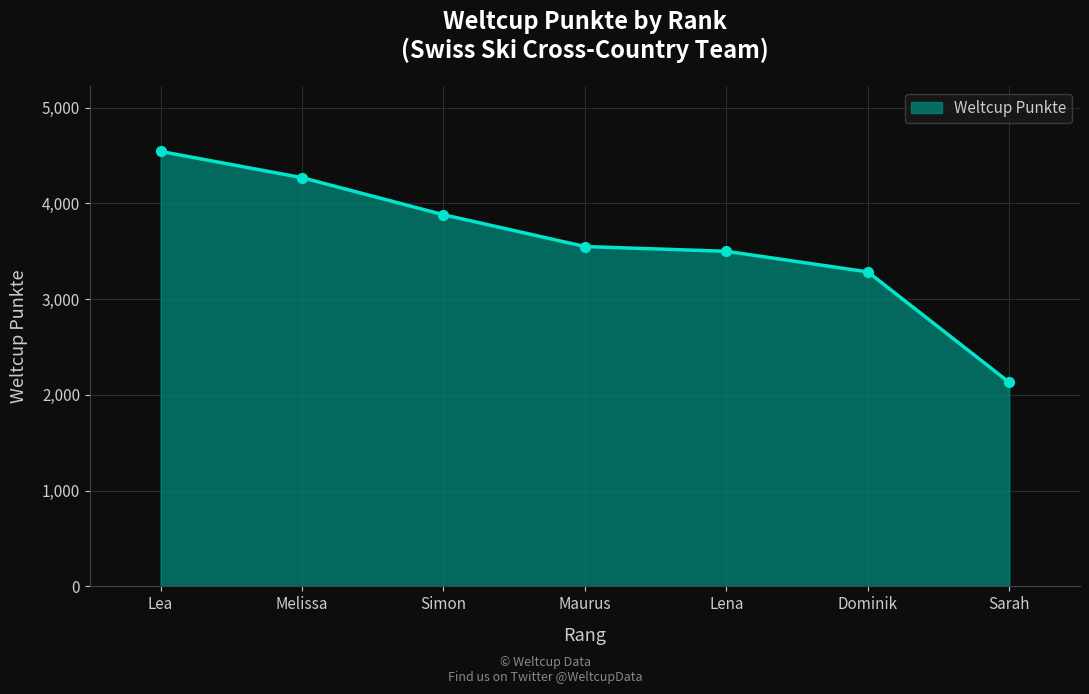

What is the ratio of the value at Maurus to the value at Lea?

0.8